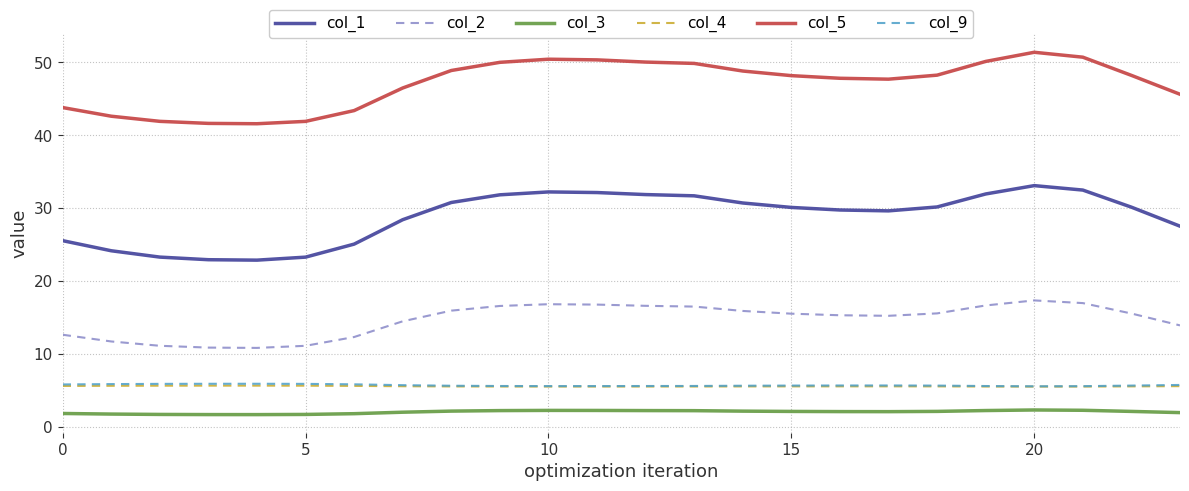

What is the highest value of the col_2 series?

17.4